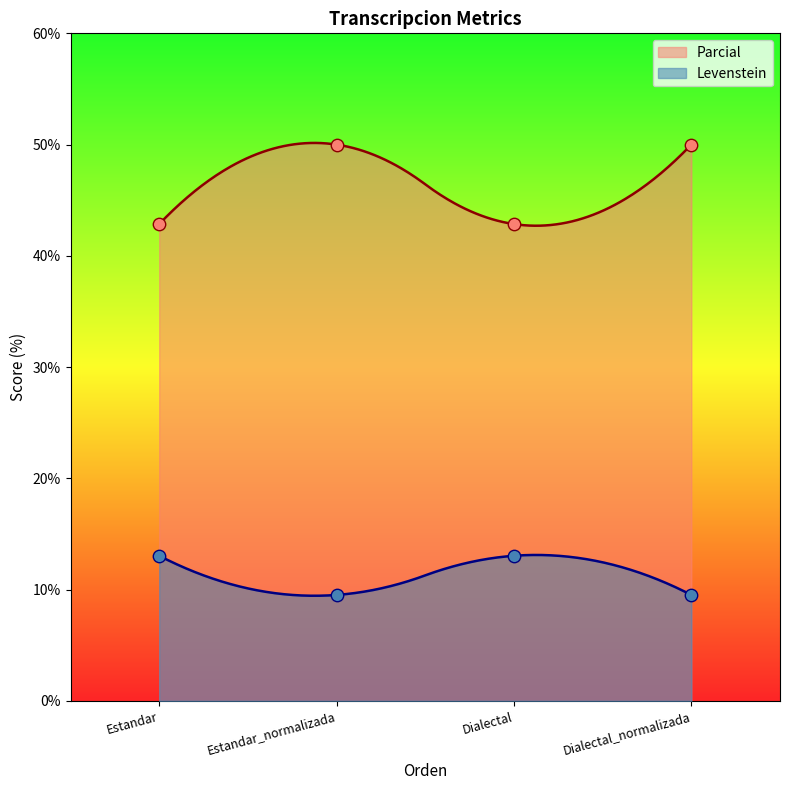

What are all the series names shown in the legend?

Levenstein, Parcial